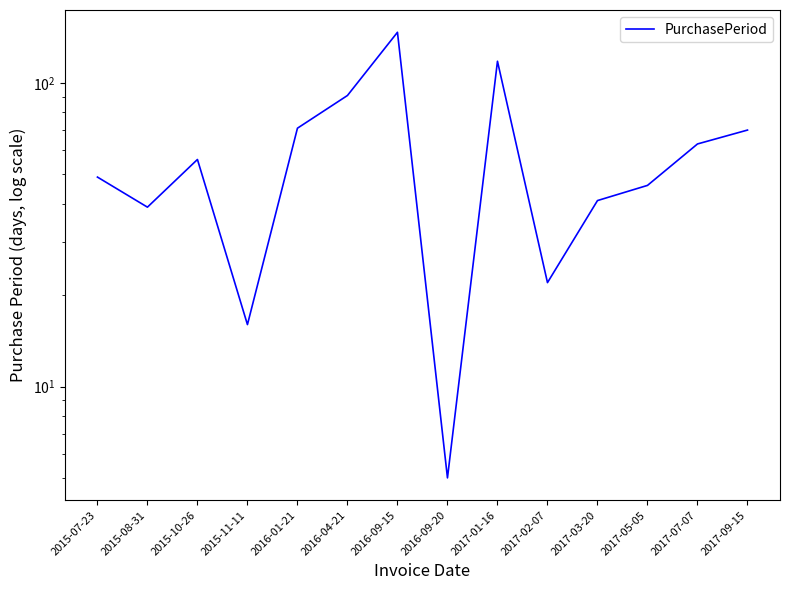

How many lines are shown in the chart?

1